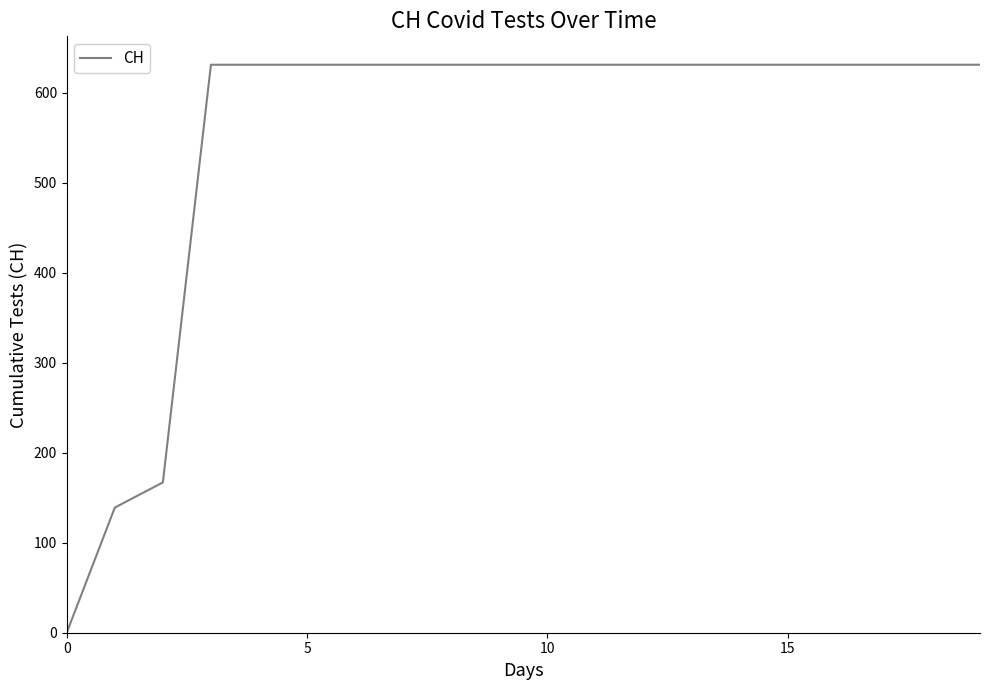

What is the maximum value shown in the chart?

631